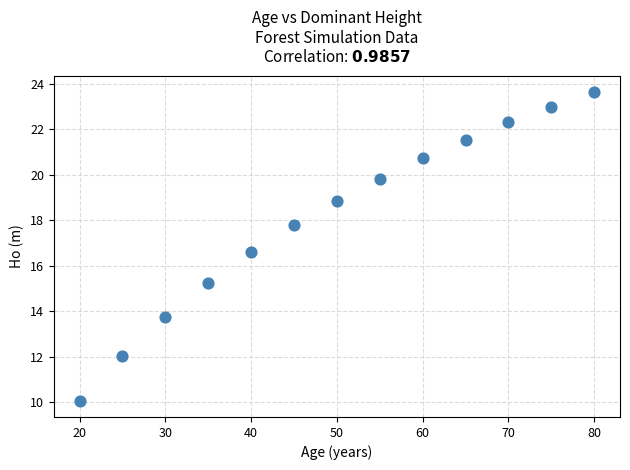

What is the range of X values (max minus min)?

60.0